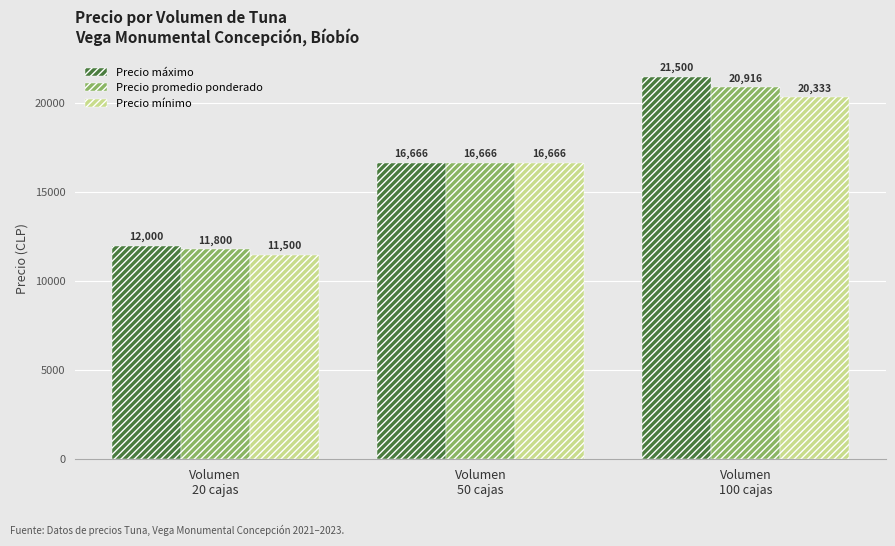

What is the minimum value shown in the chart?

11500